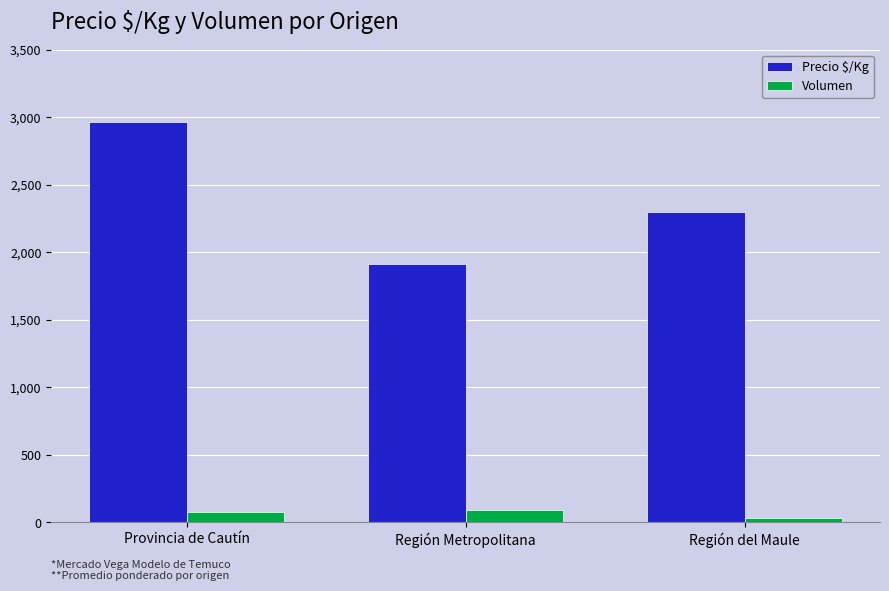

Count the number of data series in this chart.

2